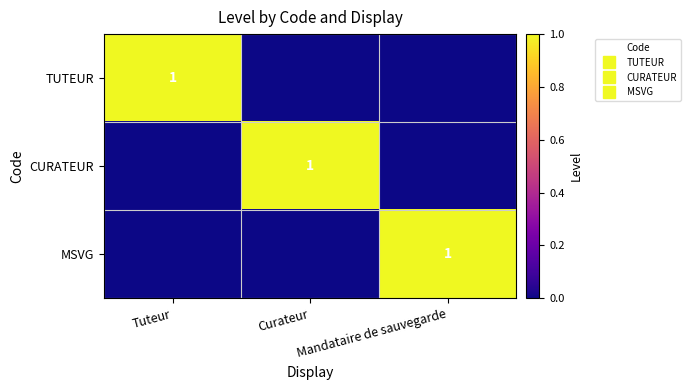

True or false: MSVG has a value of 1 at Mandataire de sauvegarde.

True